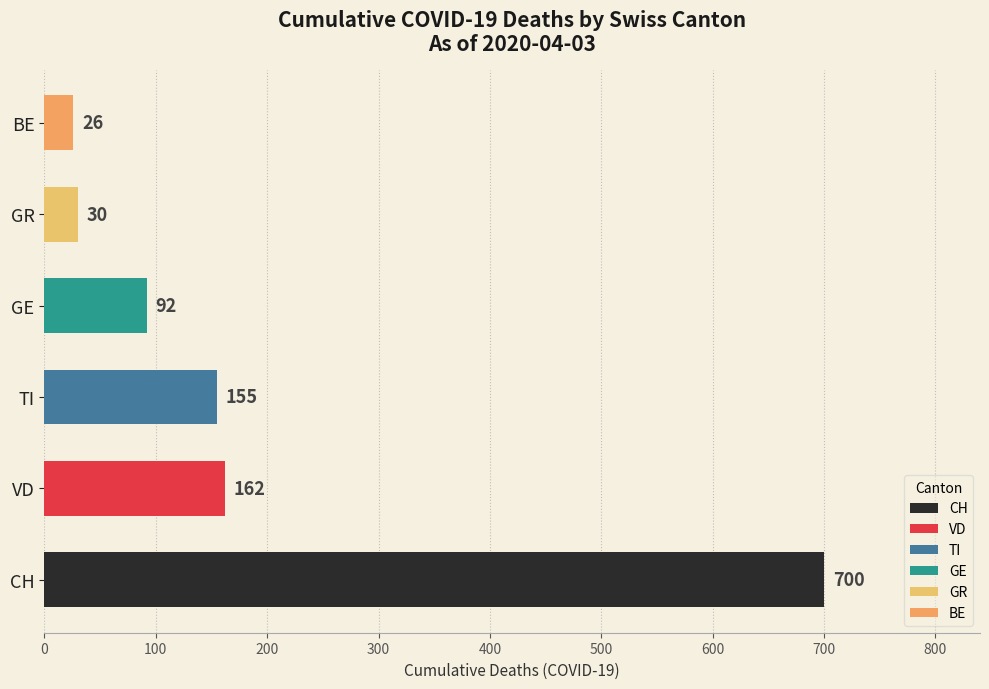

Rank the categories by value from lowest to highest.

BE, GR, GE, TI, VD, CH